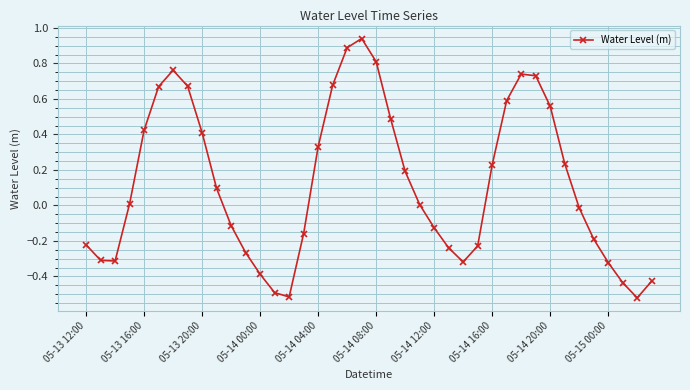

How many points are higher than both their immediate neighbors (excluding endpoints)?

3